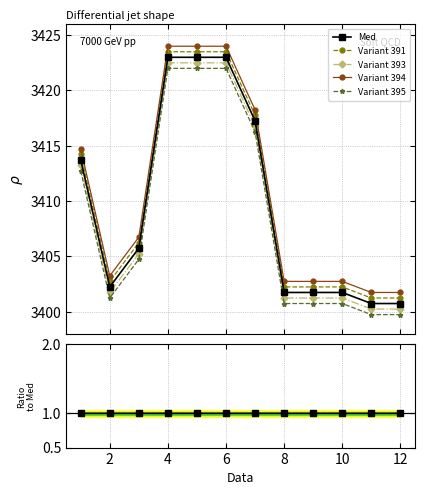

The value at 9 is 1123.7. True or false?

False